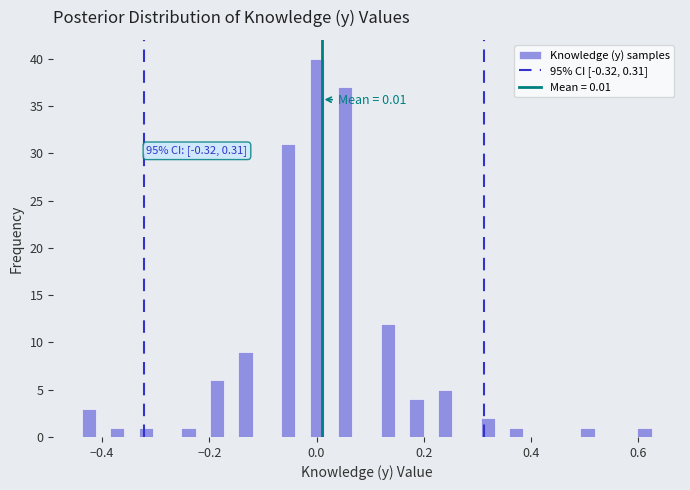

Read against the x-axis, roughly where is the centre of the tallest bar?

0.00